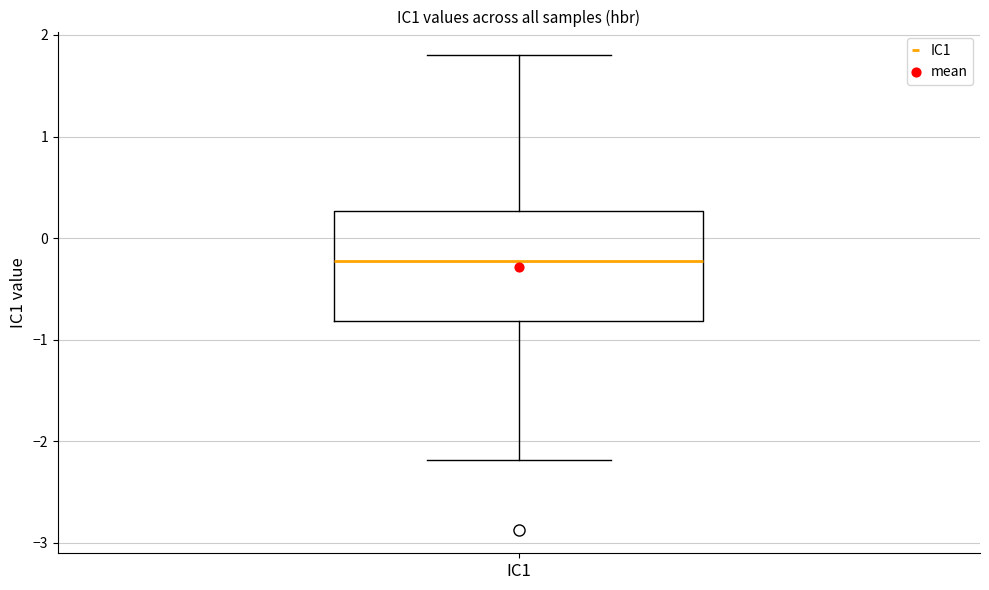

Transcribe this box plot: give where the median line is, the range the box spans, and where the two whiskers end, as read against the y-axis. The values are not printed on the chart, so give them approximately, as read against the axis.

median -0.2, box -0.8 to 0.3, whiskers -2.2 to 1.8